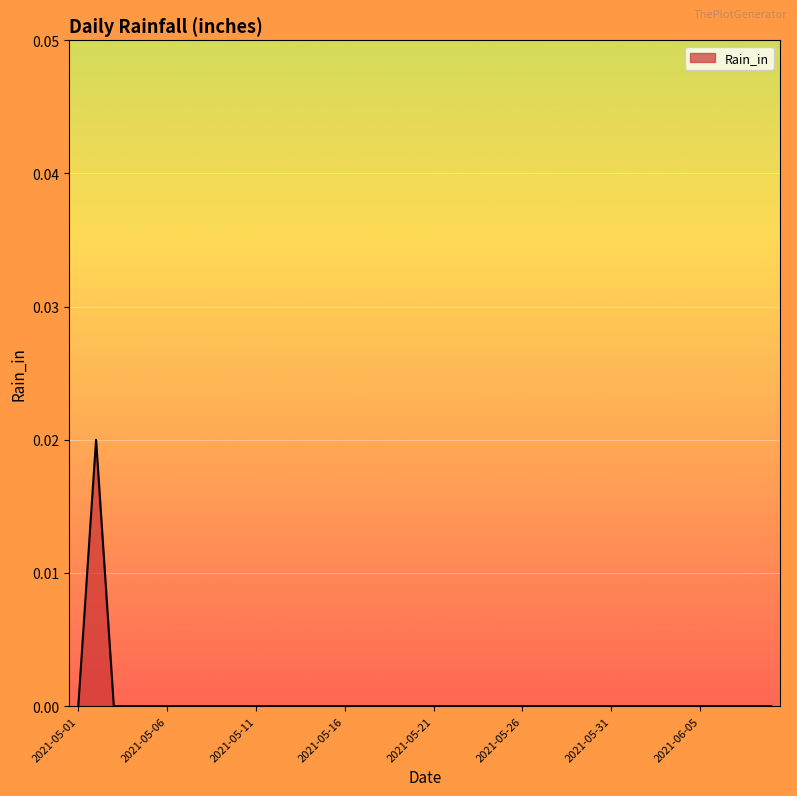

How many lines are shown in the chart?

1